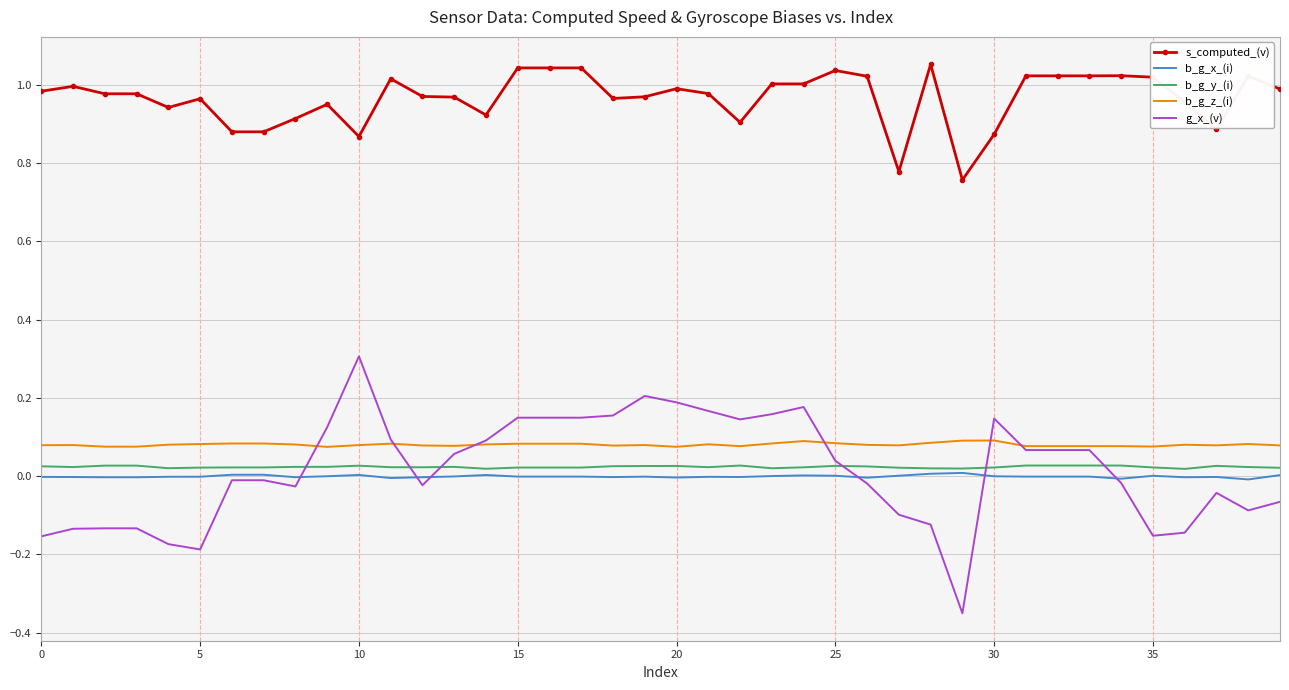

Which series has the largest range (max minus min)?

g_x_(v)